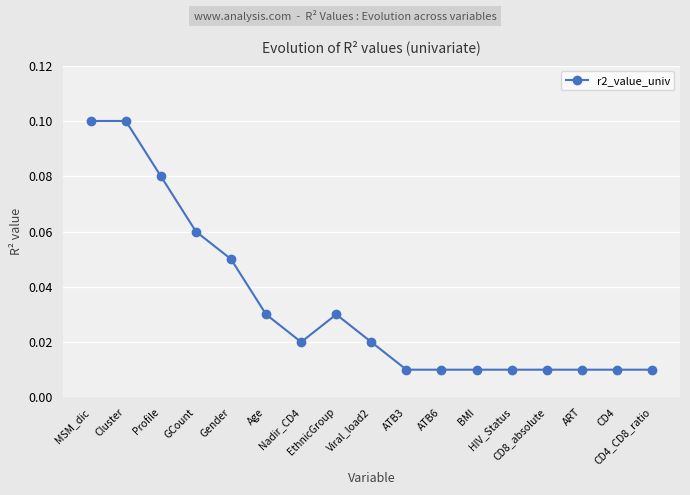

Which has a higher value, Gender or Nadir_CD4?

Gender